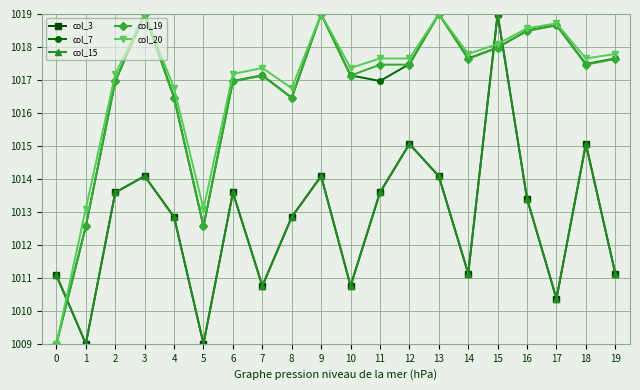

Is this an area chart (filled region under the line)?

No